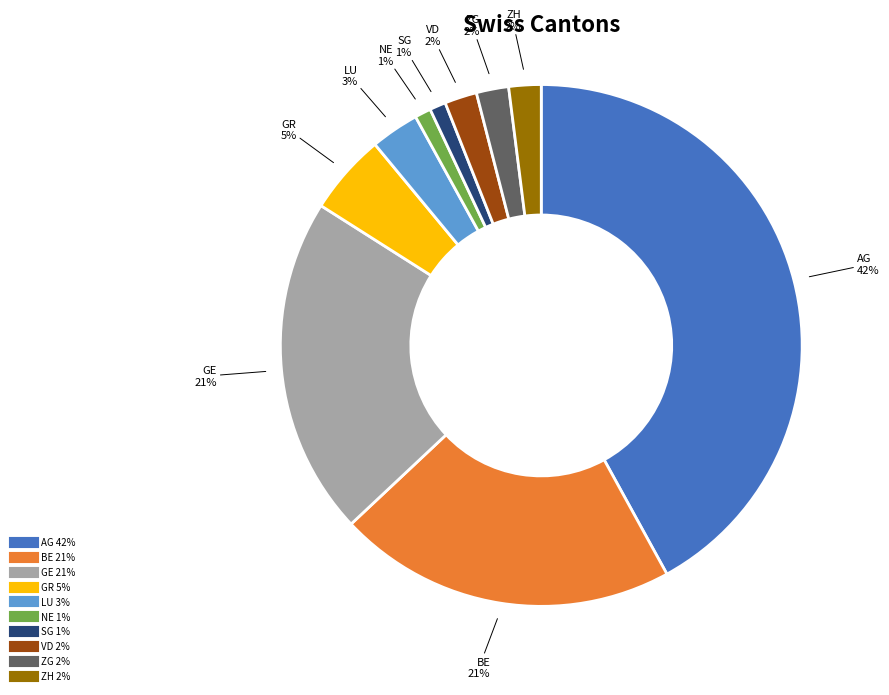

Is SG the majority of the pie?

No